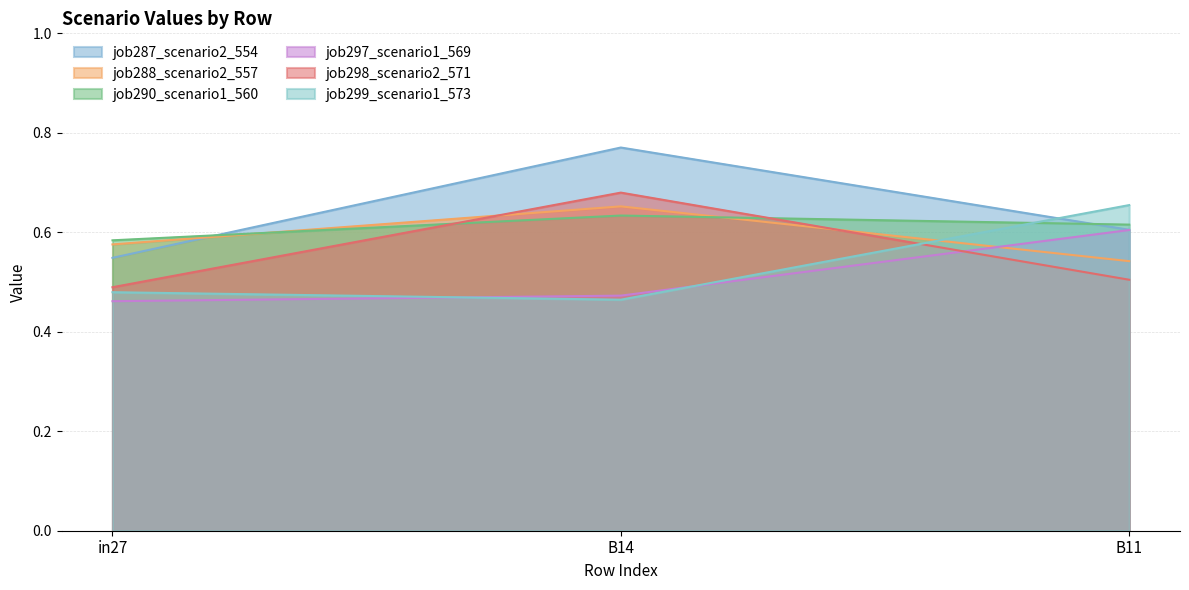

Which label corresponds to the largest value in the chart?

B14